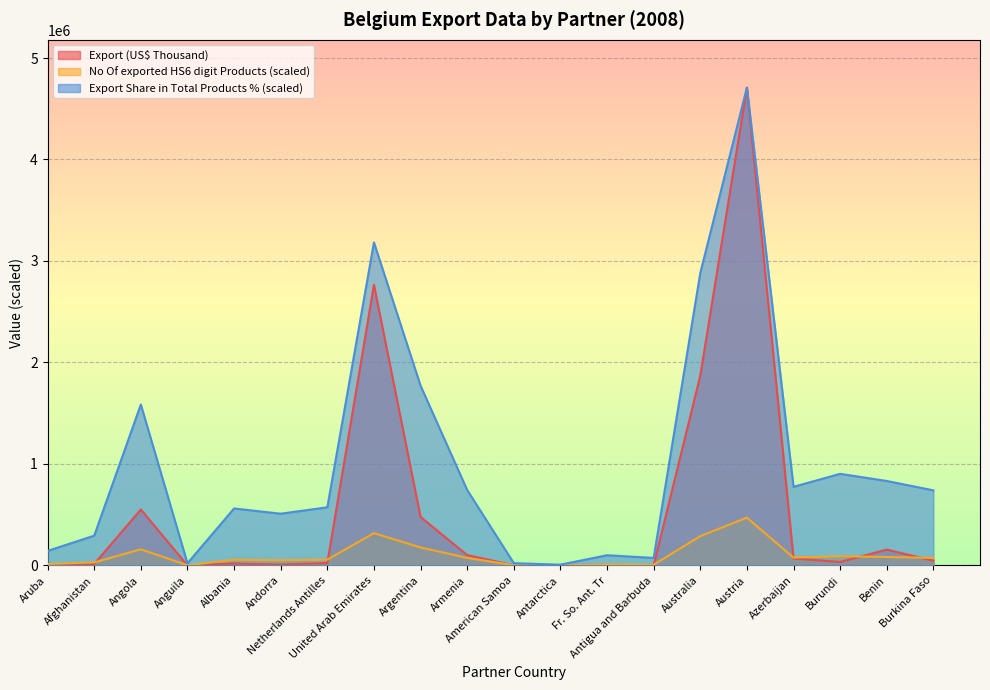

Rank the series by their average value, from highest to lowest.

Export Share in Total Products % (scaled), Export (US$ Thousand), No Of exported HS6 digit Products (scaled)